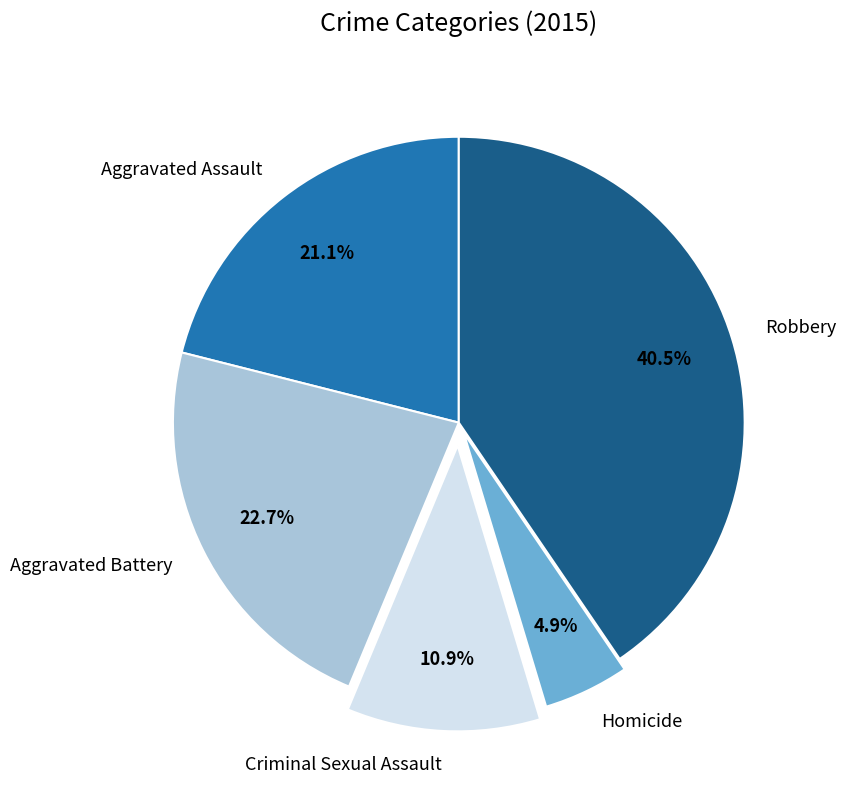

Rank the categories by value from highest to lowest.

Robbery, Aggravated Battery, Aggravated Assault, Criminal Sexual Assault, Homicide